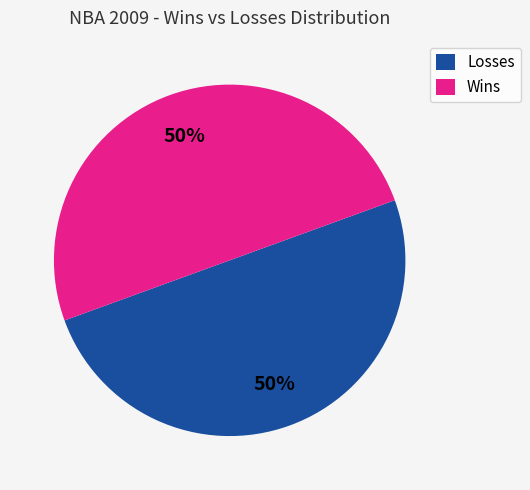

The Losses slice represents 63% of the pie. True or false?

False